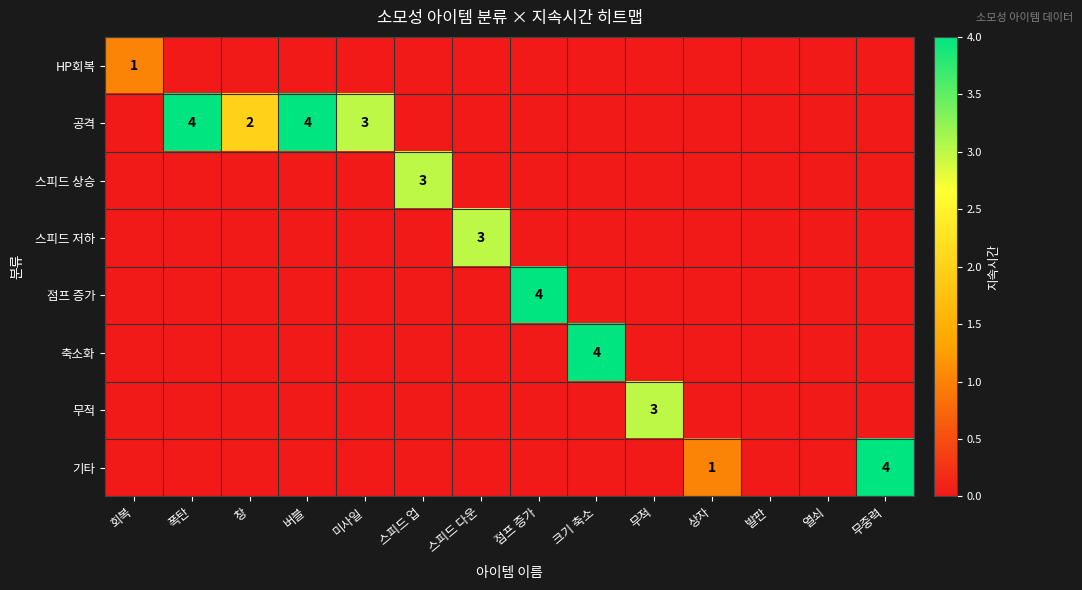

The value of 스피드 상승 at 스피드 업 is 5. True or false?

False